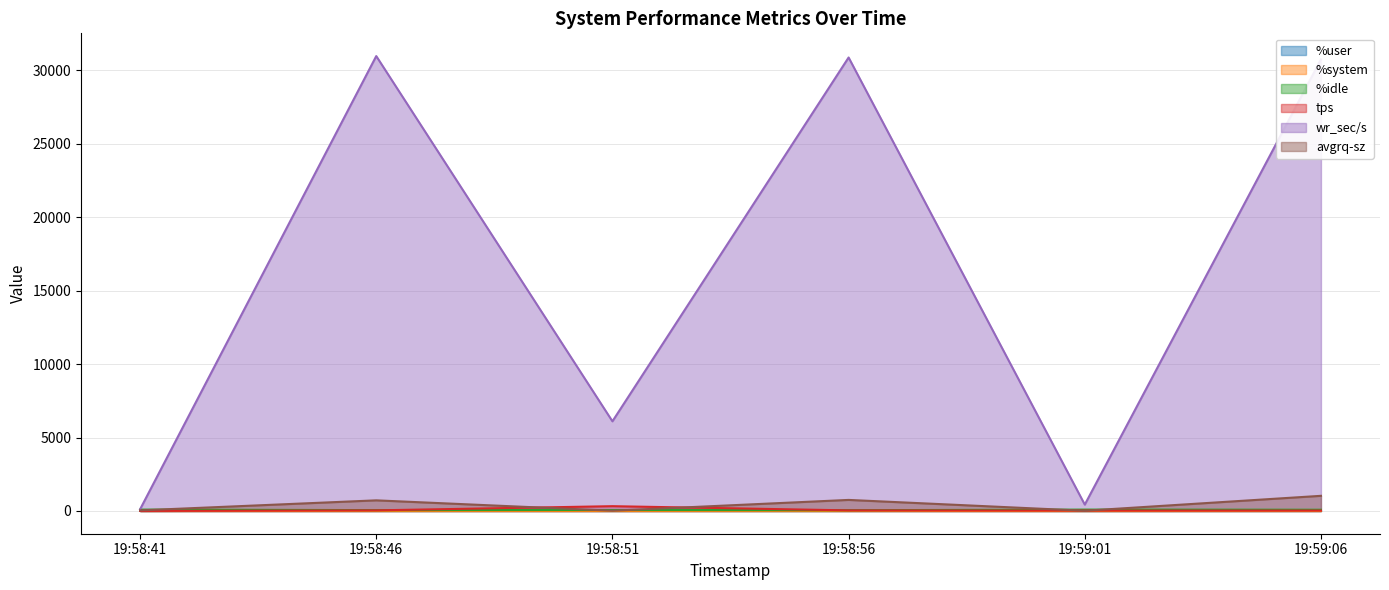

Which category has the lowest value across all series?

19:59:01